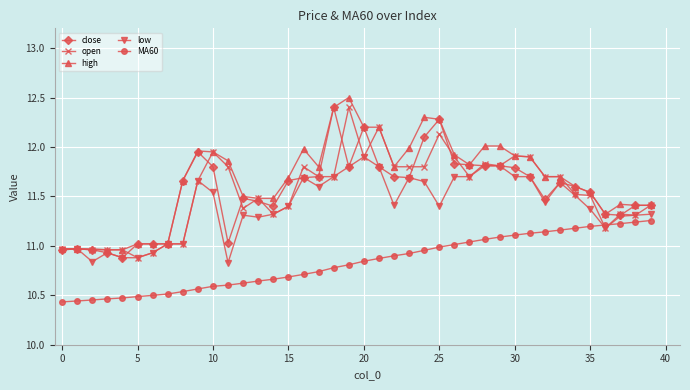

True or false: MA60 and close cross at least once.

False